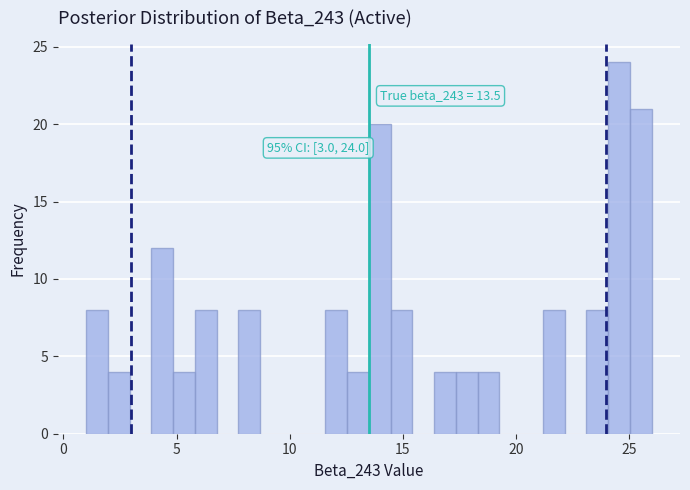

Around what value on the x-axis is the tallest bar? Give the approximate position of its centre, as read against the axis.

24.5